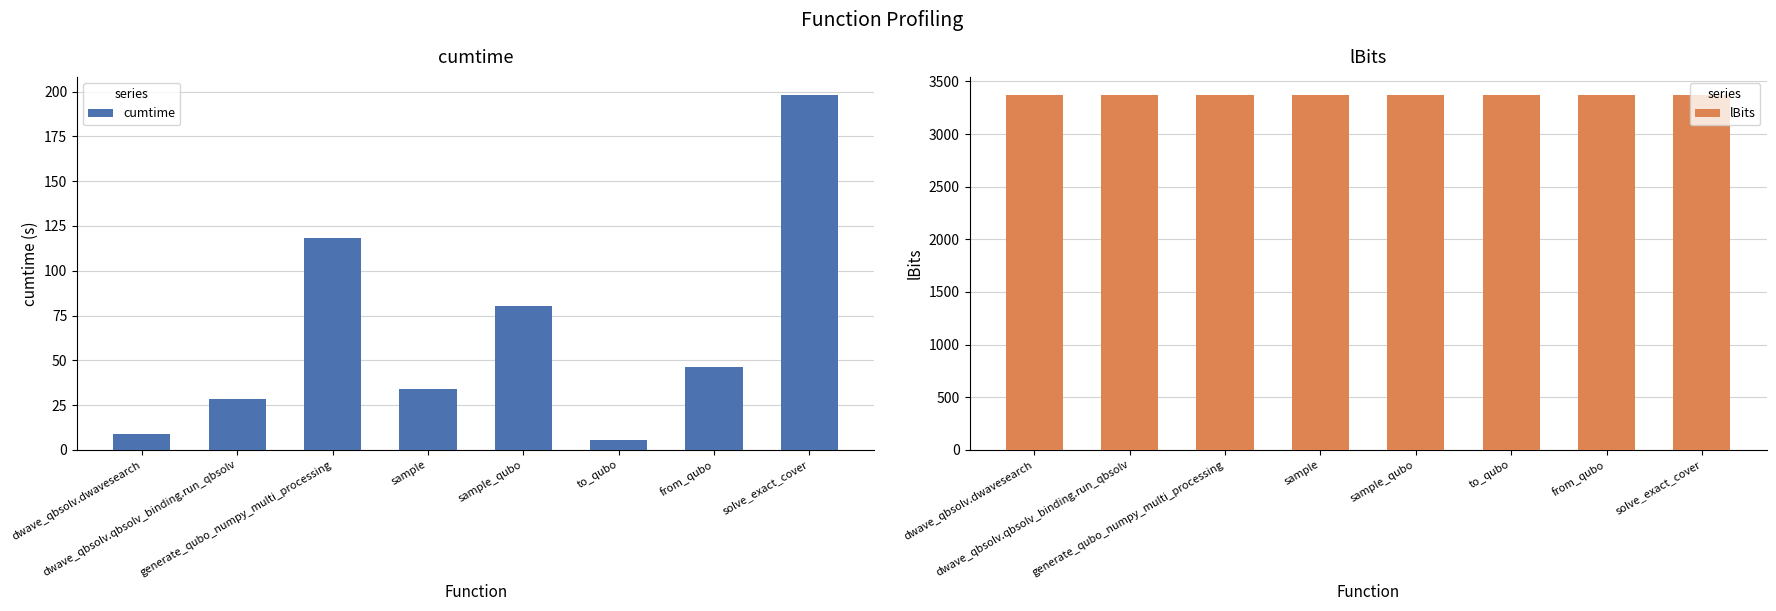

What is the maximum value for cumtime?

198.3